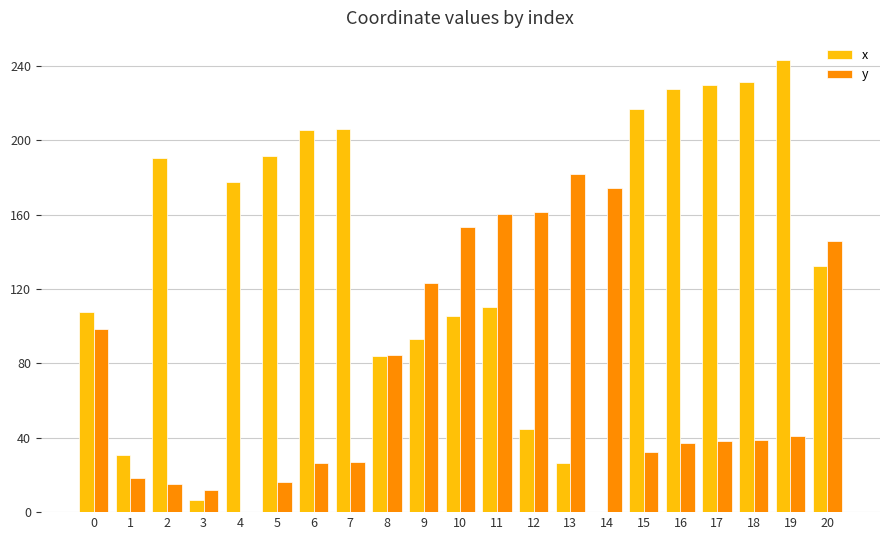

Which series changed the most between 2 and 8?

x